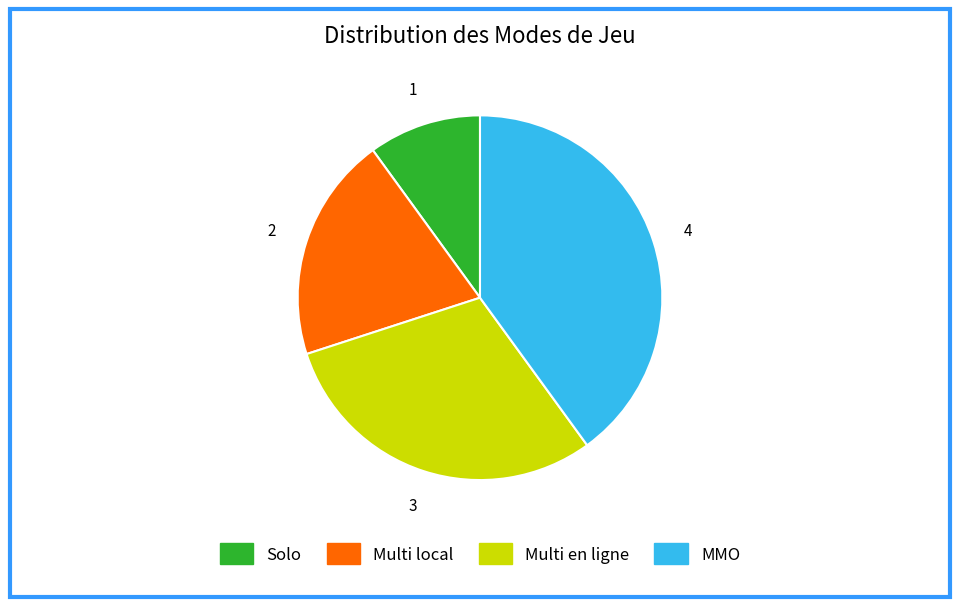

How many segments does this pie chart have?

4